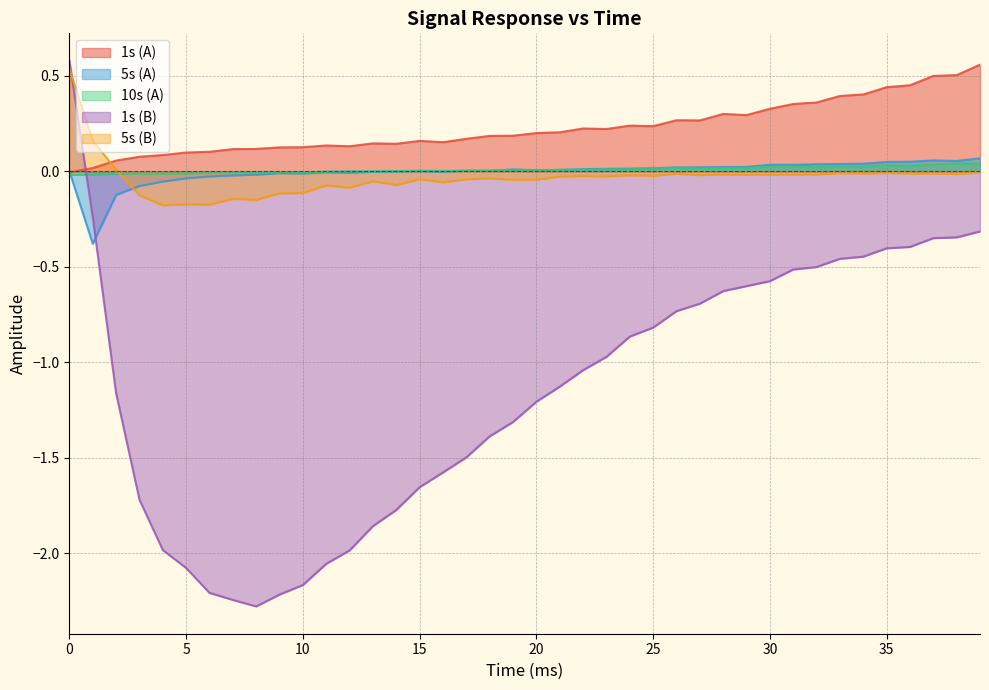

Which series has the largest total across all categories?

1s (A)